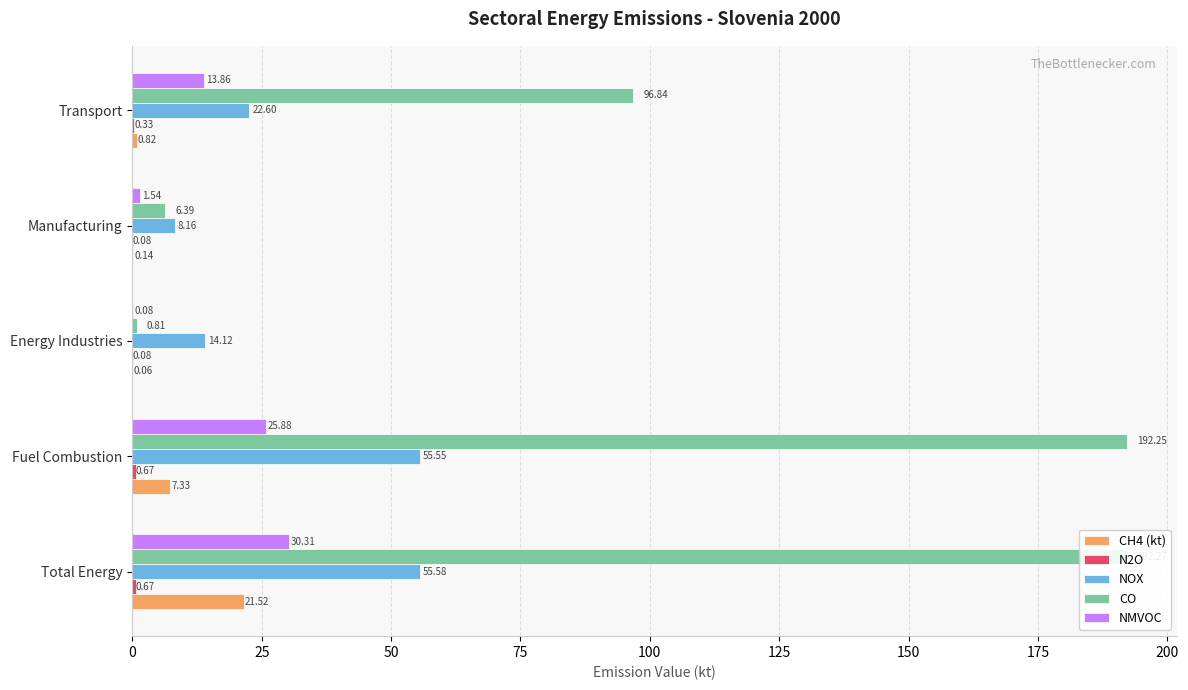

How many categories are shown in the chart?

5